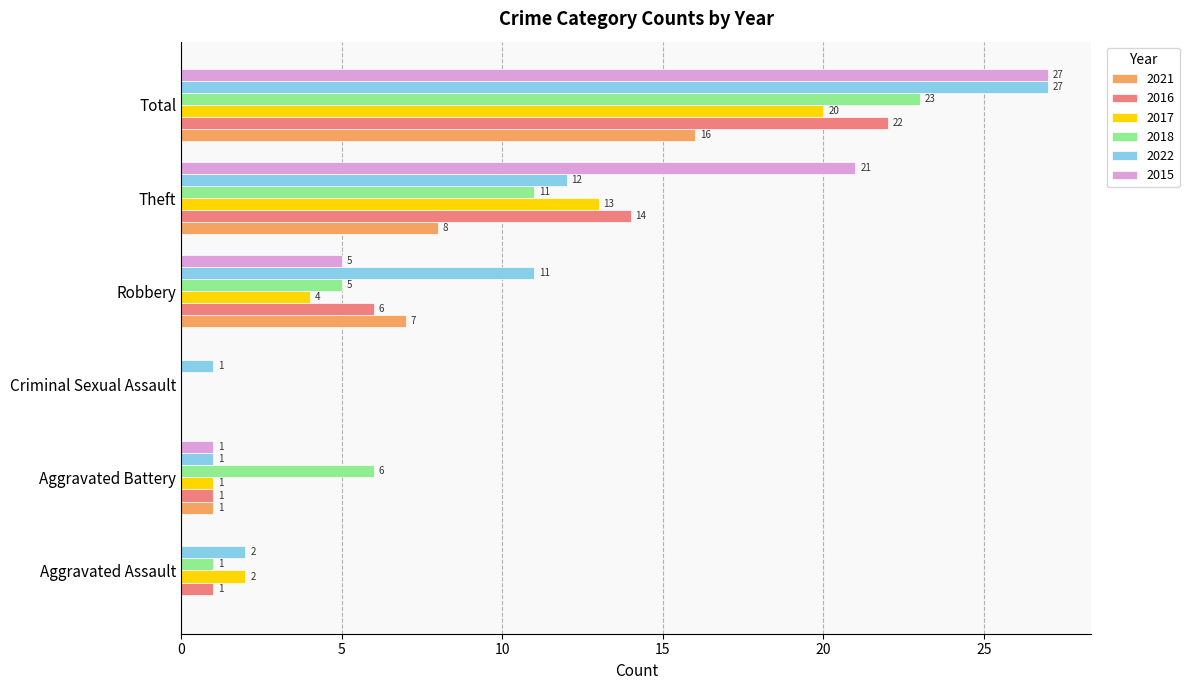

Which series changed the most between Aggravated Assault and Total?

2015